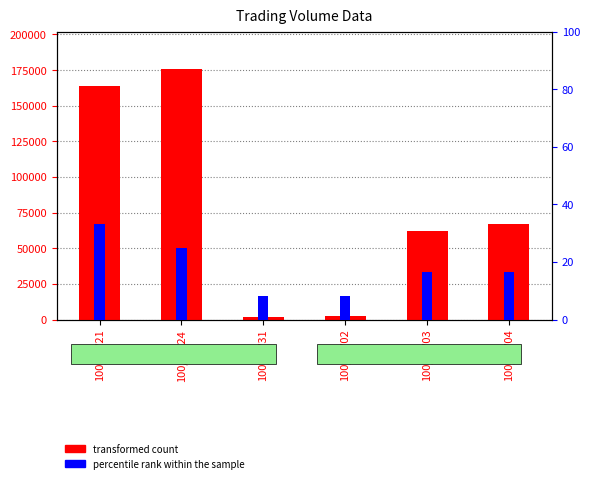

Is the value of percentile rank within the sample at 100/11/02 greater than the value of transformed count at 100/11/02?

No